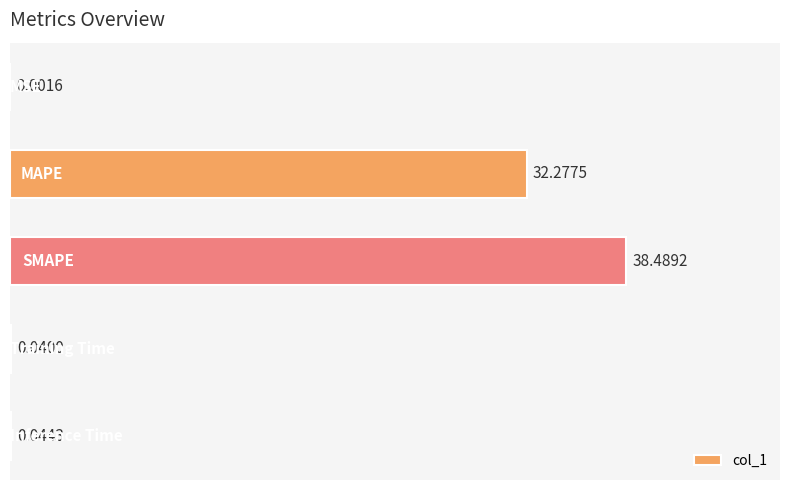

What is the sum of all values?

70.9